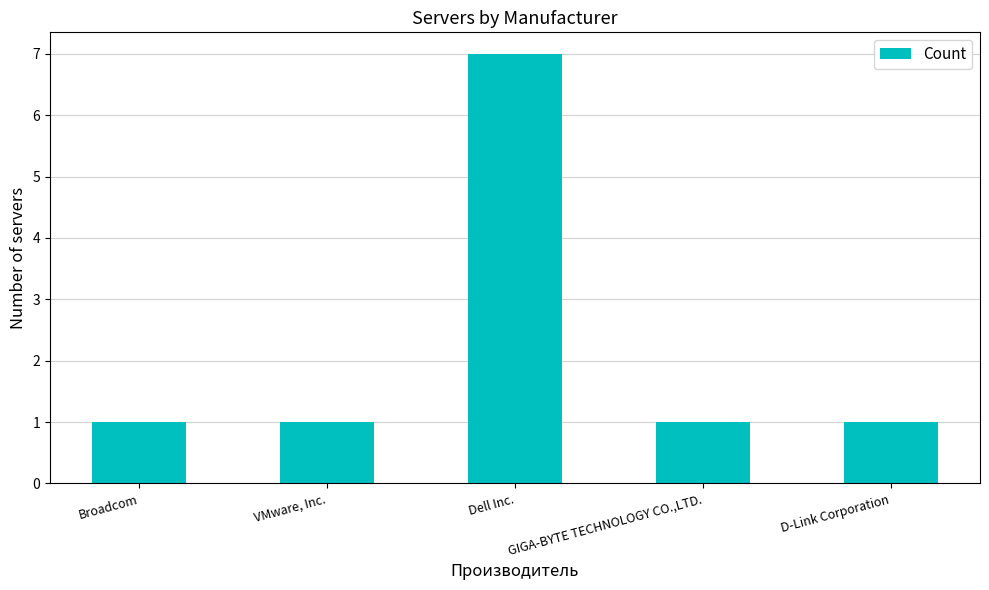

Reading right to left, what are all the values shown in this chart?

1	1	7	1	1